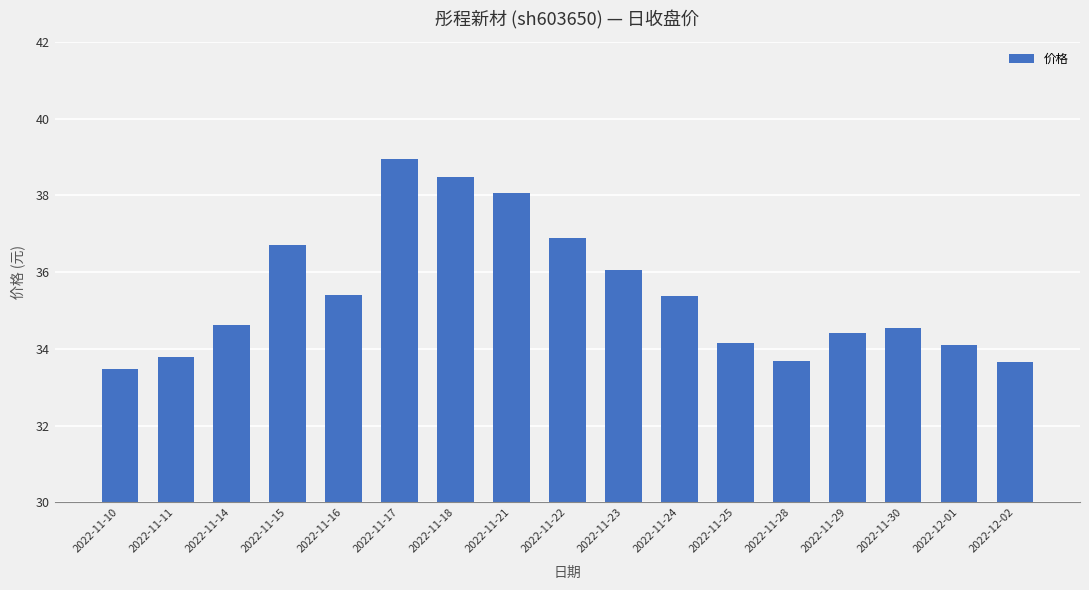

Which label corresponds to the largest value in the chart?

2022-11-17